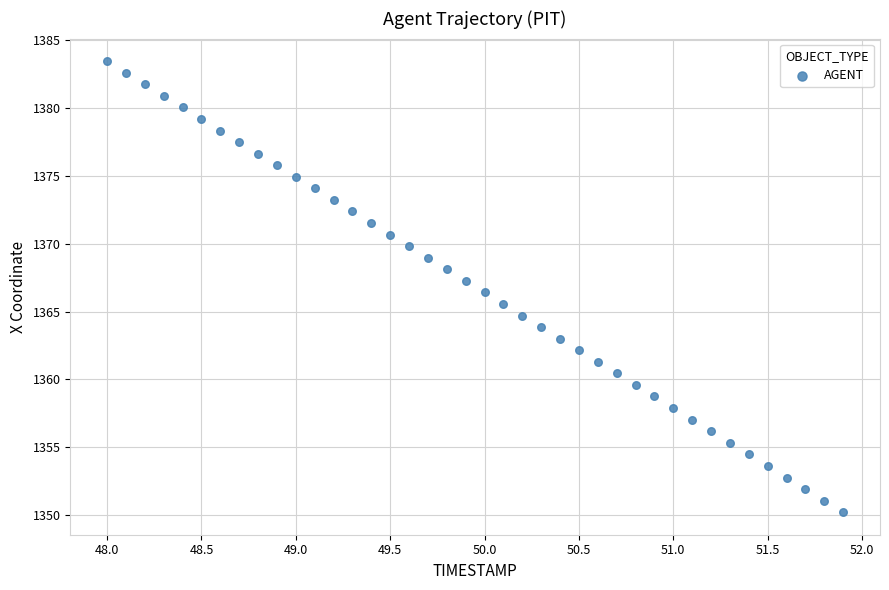

What is the range of X values (max minus min)?

3.9